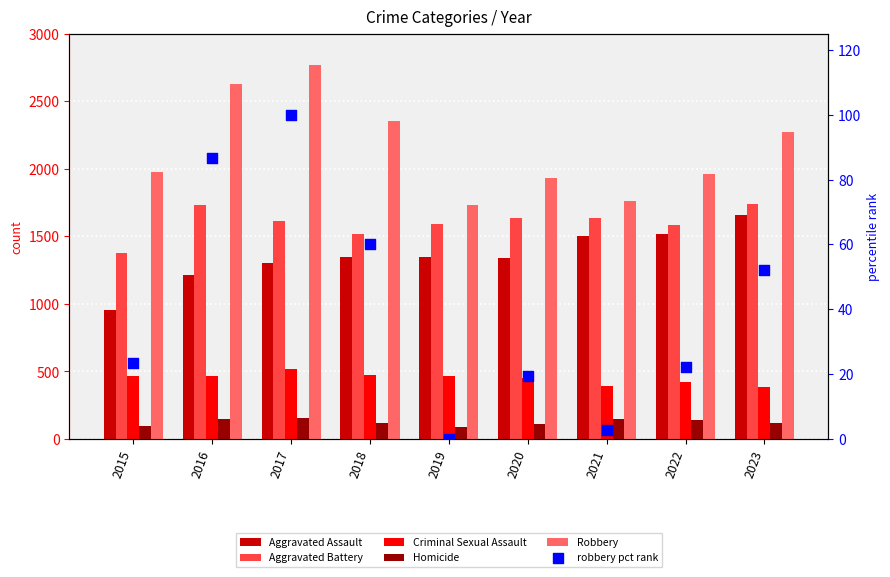

Which series reaches the minimum Y coordinate?

robbery pct rank